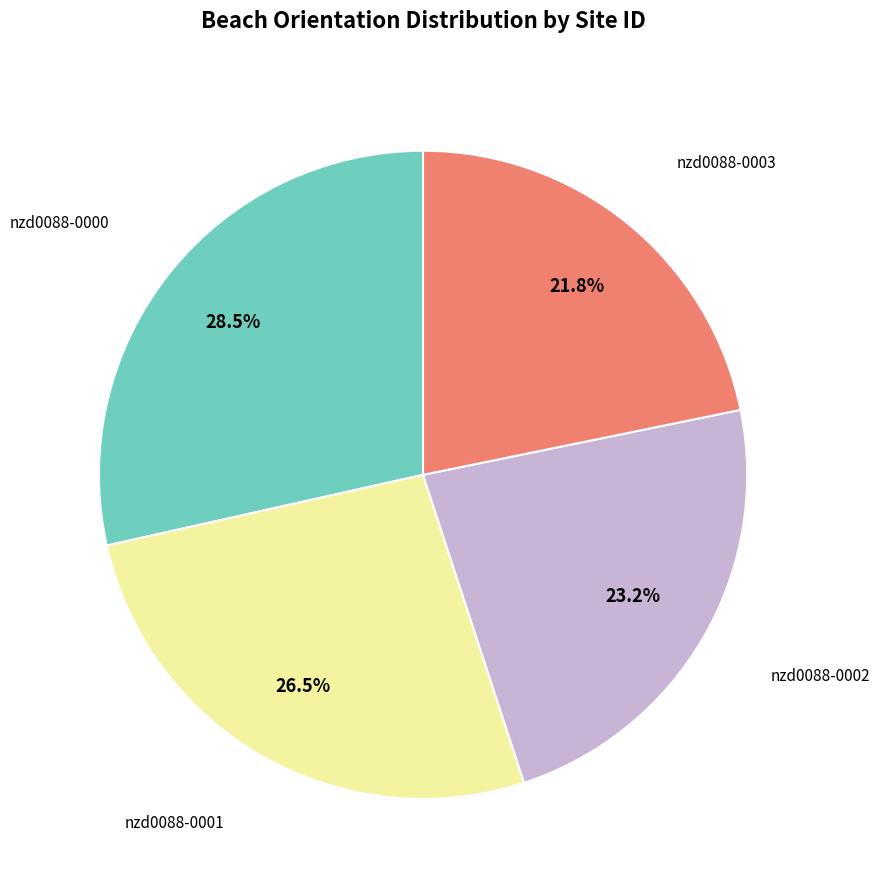

Is there a majority slice in this chart?

No